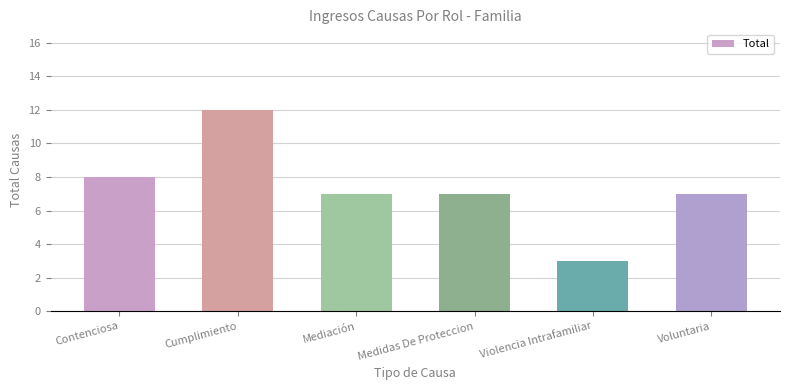

At which category does the chart reach its peak across all series?

Cumplimiento